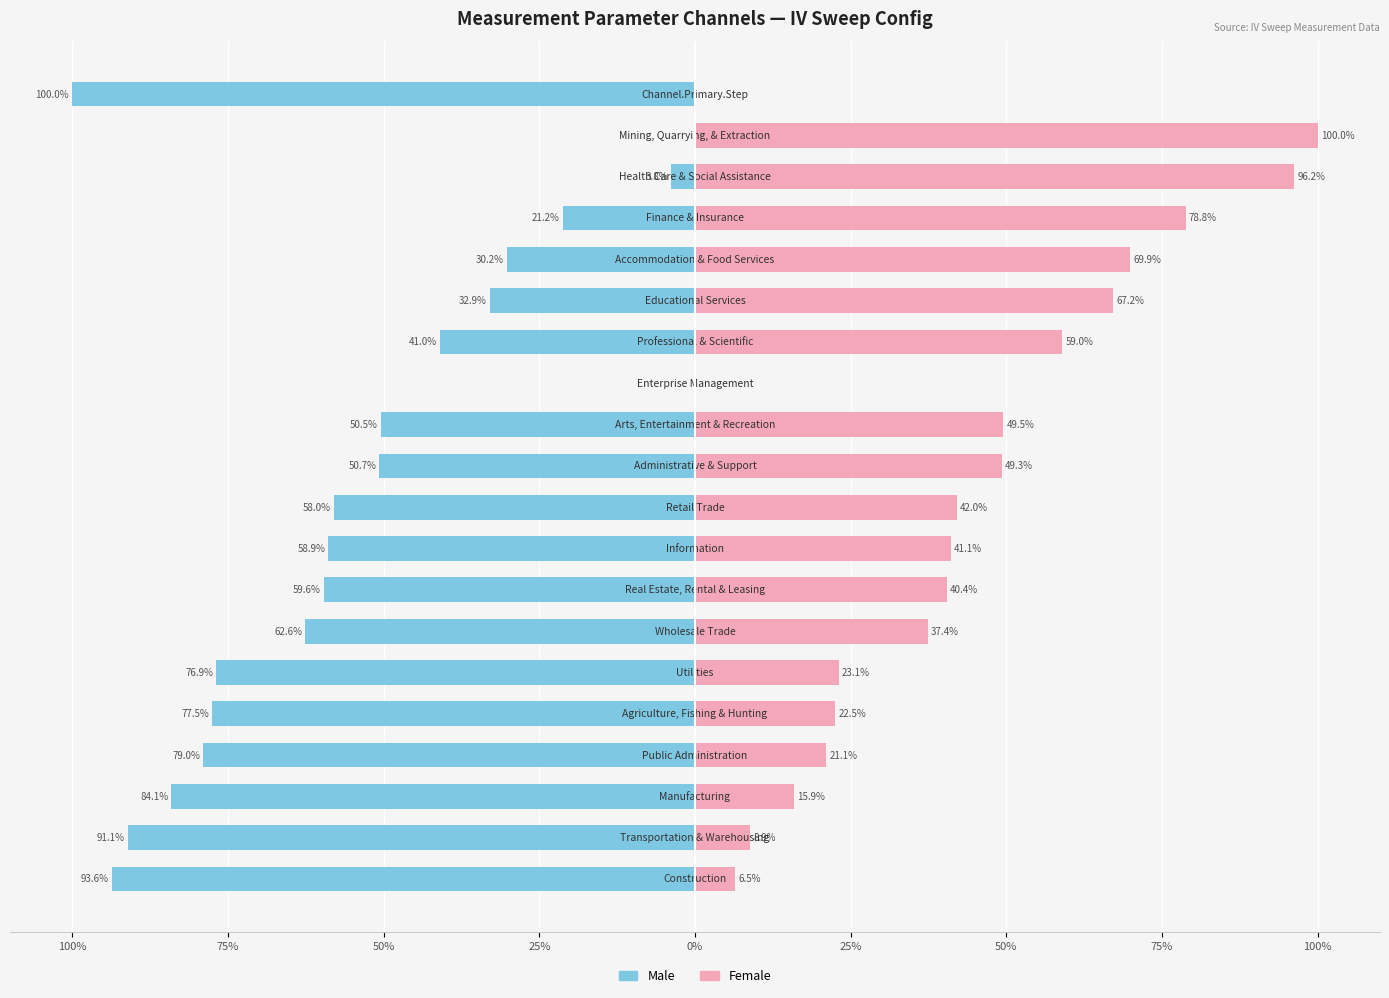

True or false: Female has a value of 61.9 at 50%.

False